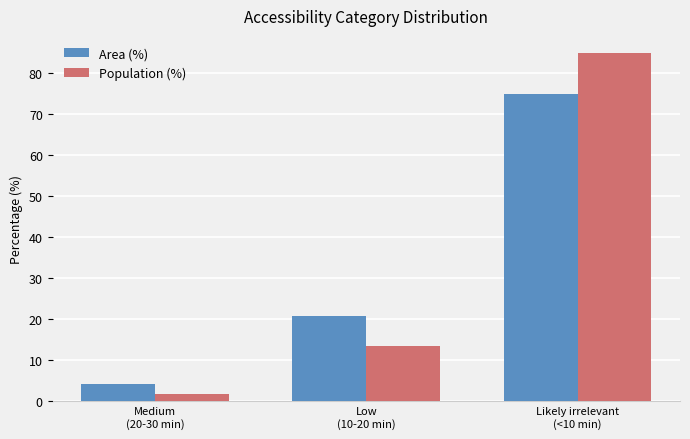

Which category has the highest value in the Population (%) series?

Likely irrelevant
(<10 min)